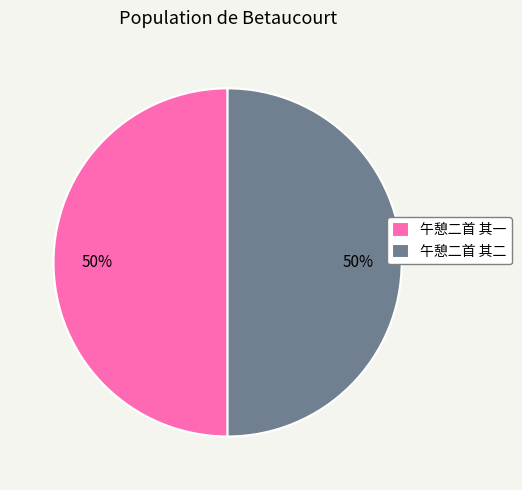

Is the sum of 午憩二首 其二 and 午憩二首 其一 greater than half?

Yes